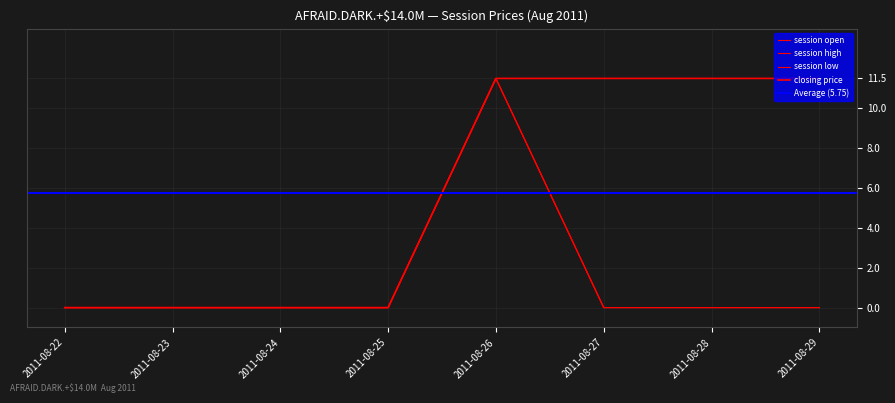

At which category is the sum across all series the highest?

2011-08-26